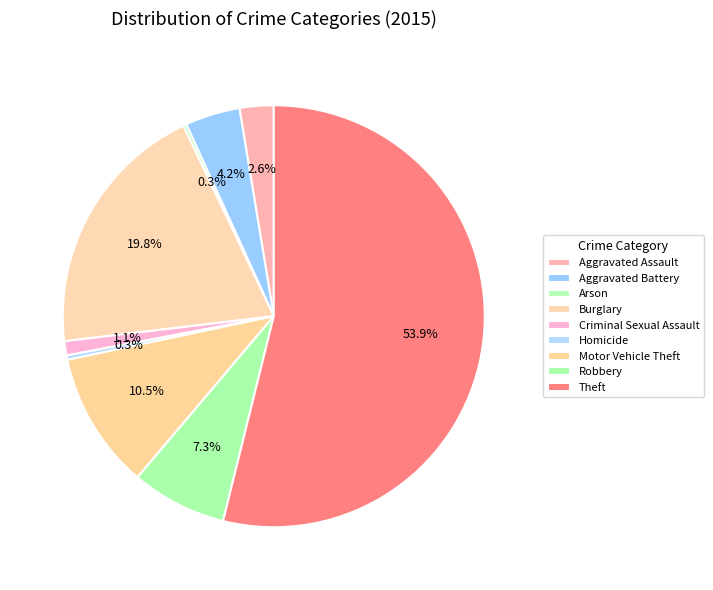

What portion of the pie excludes Theft?

46.1%